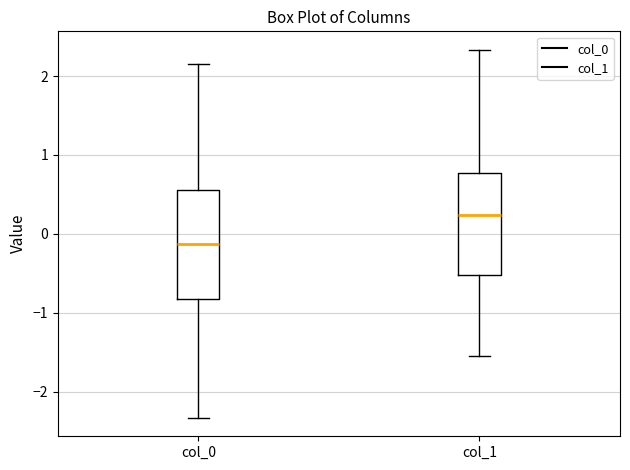

Which box's median line is the lowest?

col_0